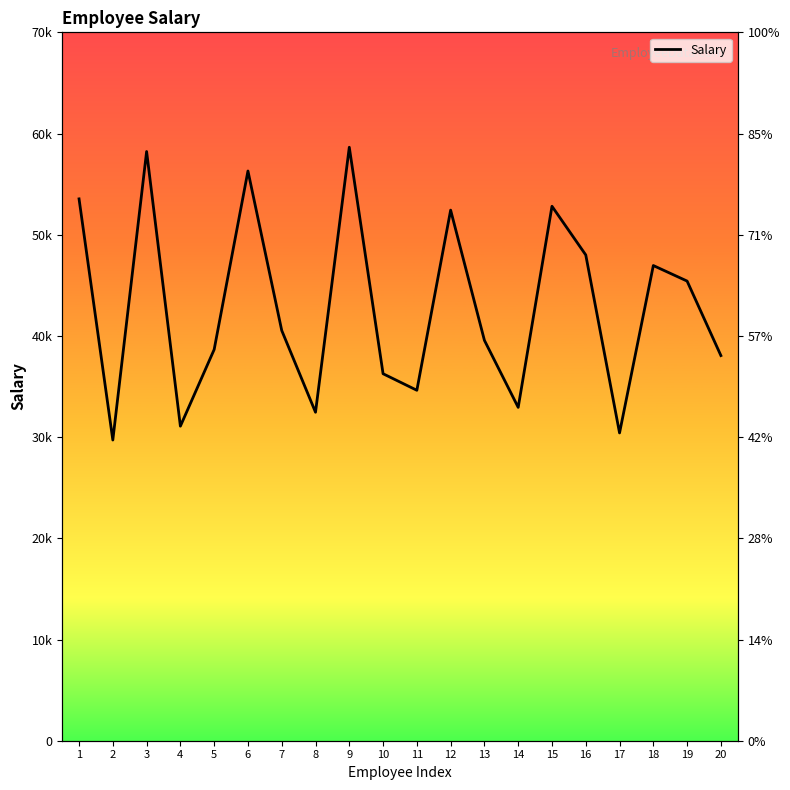

What is the approximate value at 2?

29713